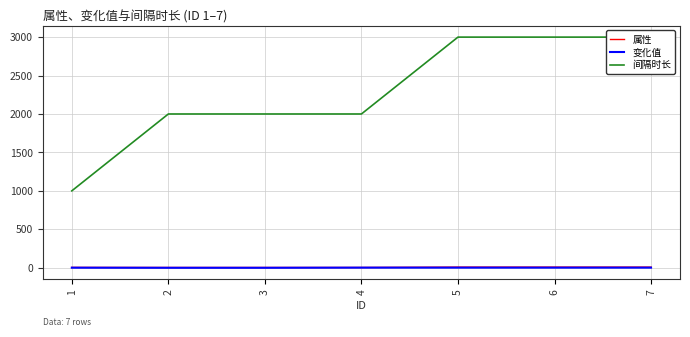

At which category is the sum across all series the highest?

5